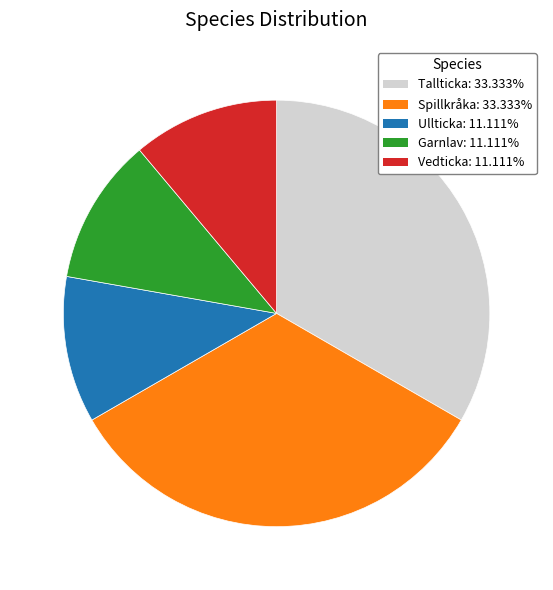

Is the sum of Vedticka: 11.111% and Garnlav: 11.111% greater than half?

No